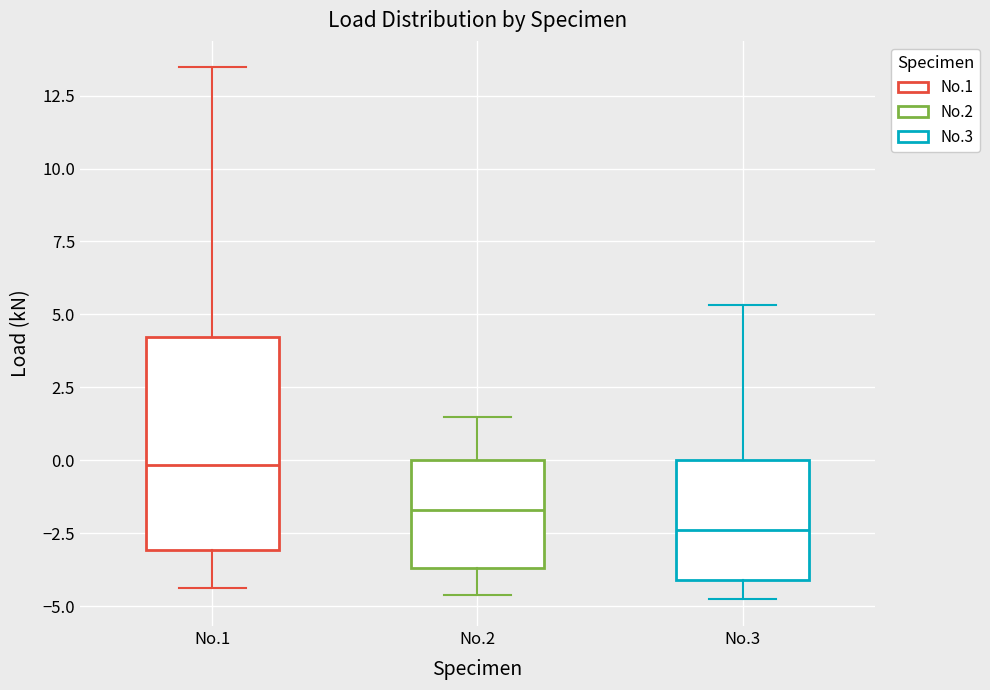

Where is the upper edge of the box for No.1 on the y-axis? The values are not printed on the chart, so give them approximately, as read against the axis.

4.0